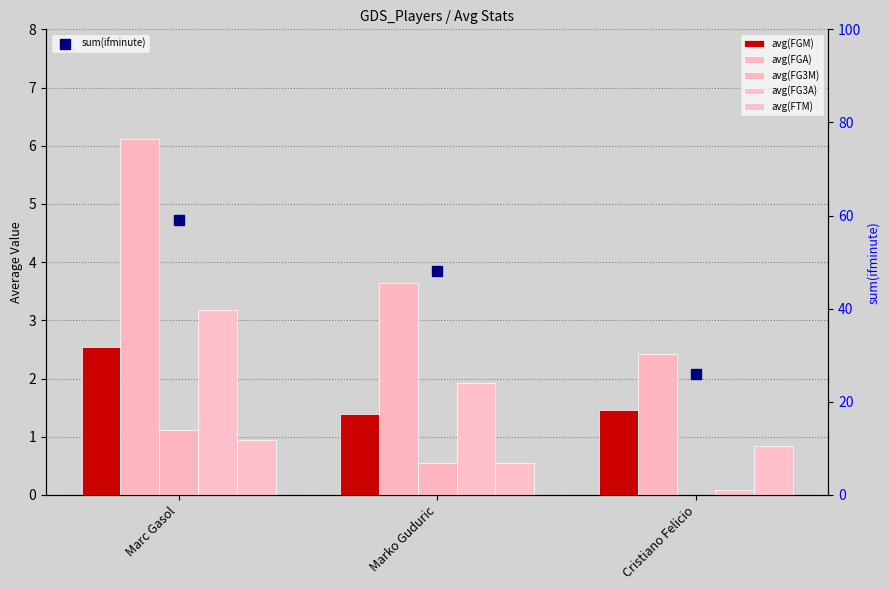

What is the value of the sum(ifminute) point at the 3rd from the left?

26